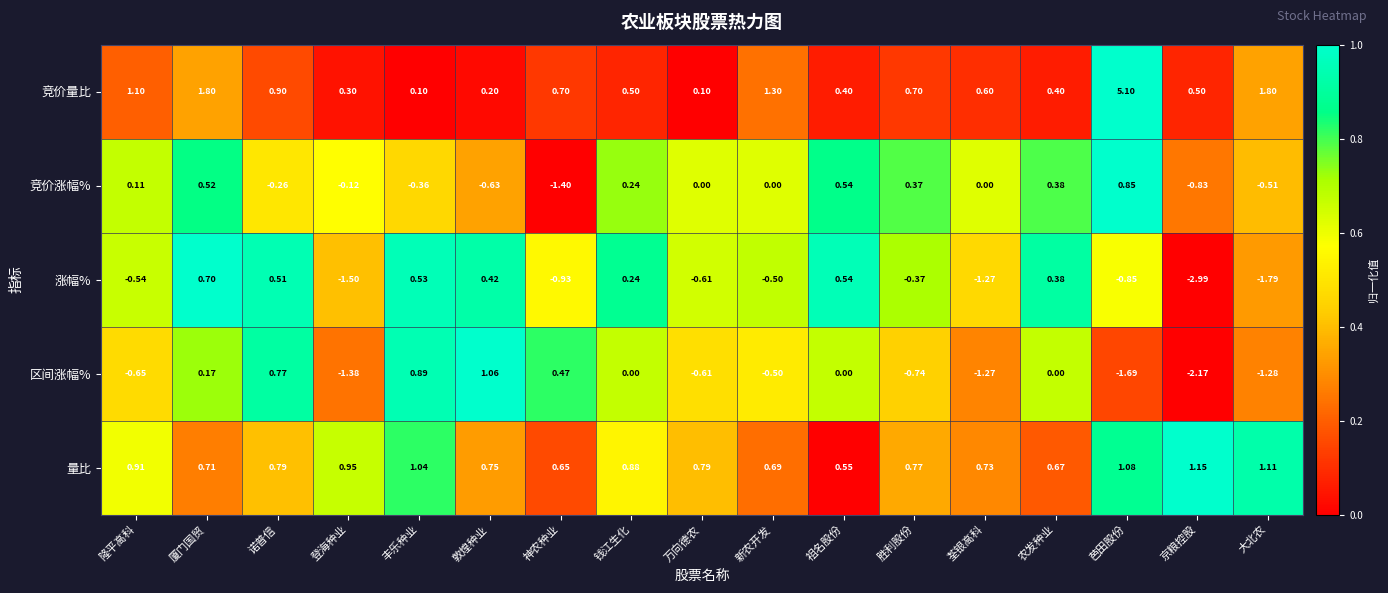

Between 诺普信 and 荃银高科, which series saw the biggest shift?

区间涨幅%